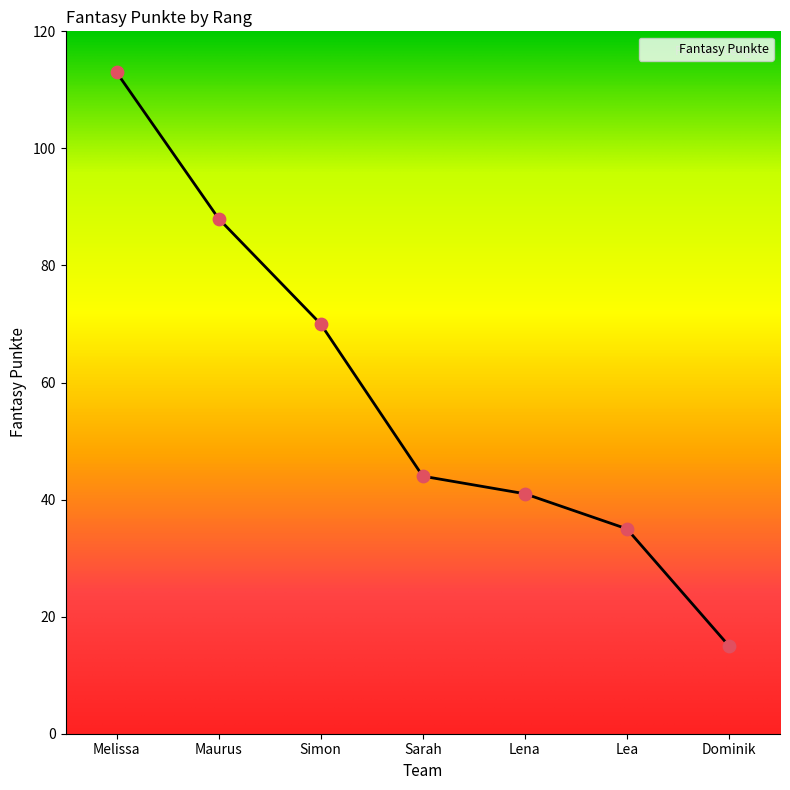

Which has a higher value, Simon or Sarah?

Simon